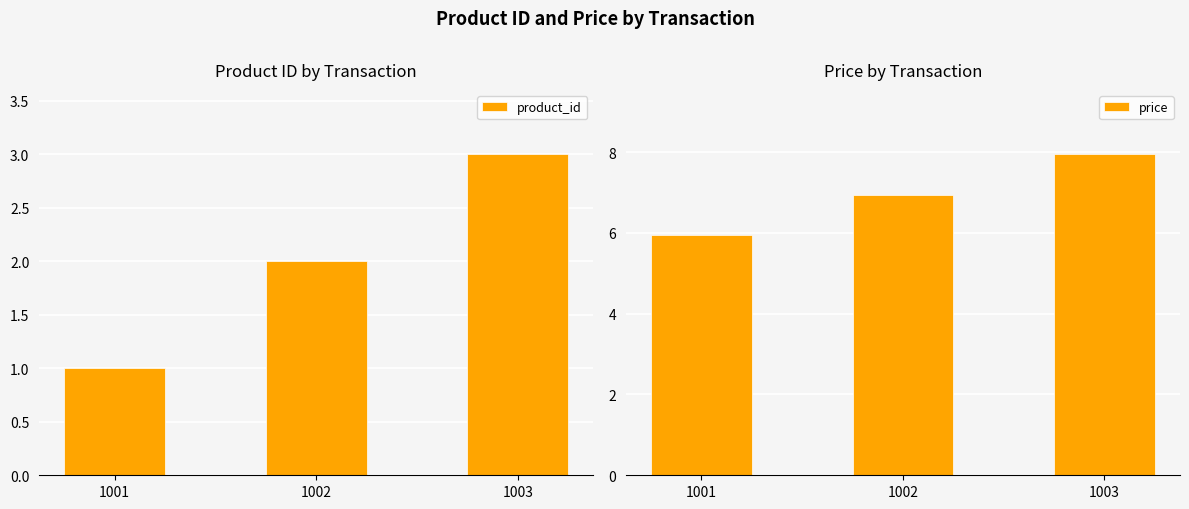

How many bars are there in total?

6